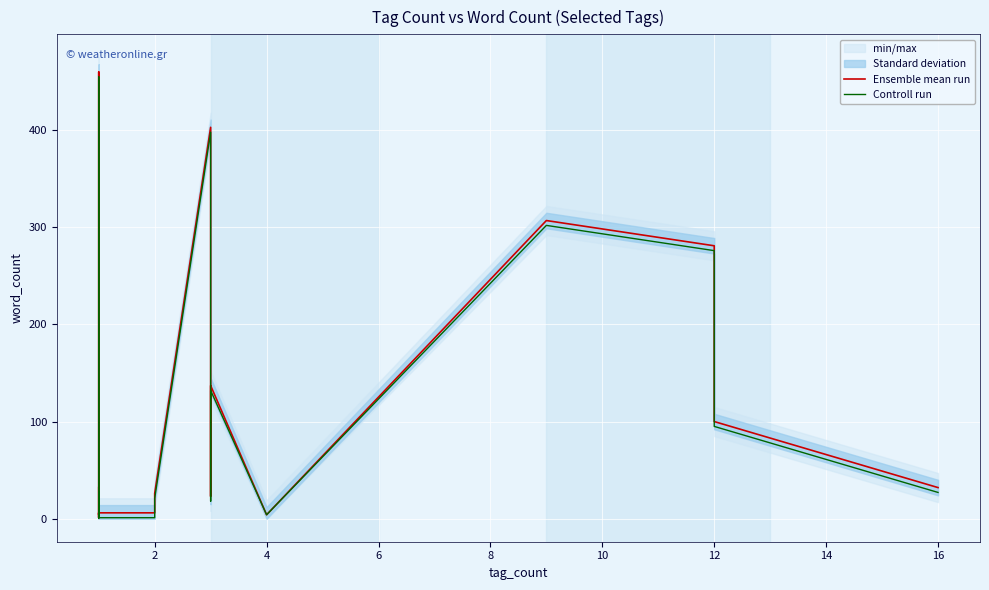

Reading left to right, list all the values displayed in this chart.

Ensemble mean run: 32	11	4	6	3	1	460	1	6	6	26	403	23	57	137	4	307	281	100	32
Controll run: 27	6	4	1	3	1	455	1	1	1	21	398	18	52	132	4	302	276	95	27